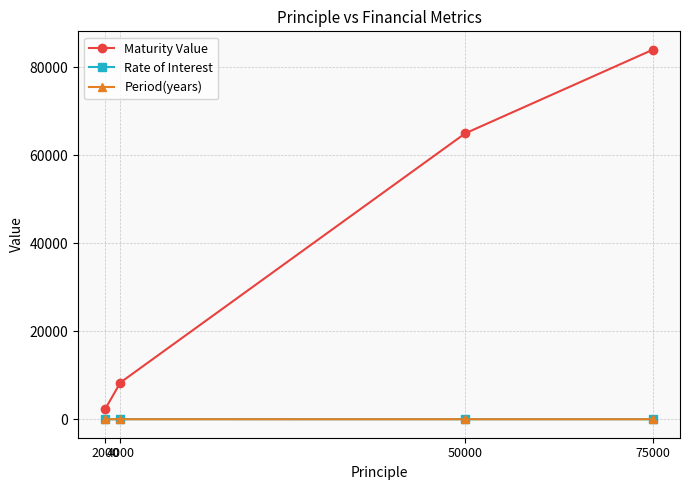

In Rate of Interest, how many points are higher than both neighbors (excluding endpoints)?

1